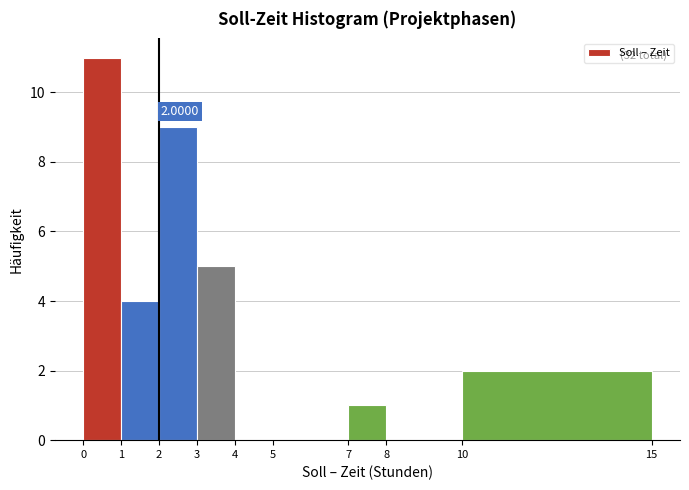

Over which range of the x-axis is the bar tallest?

0 to 1